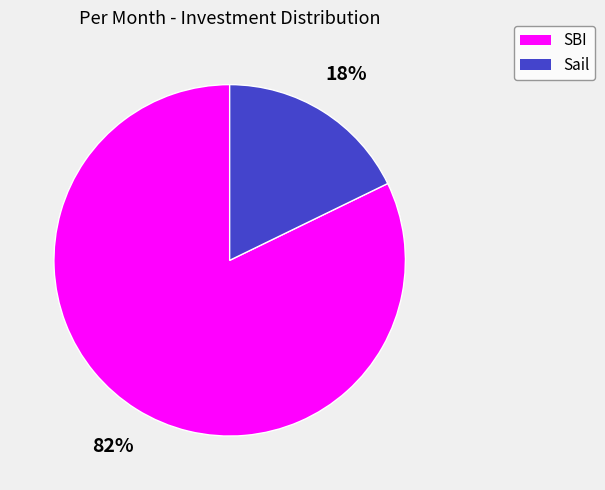

Is there any slice that represents more than half of the pie?

Yes